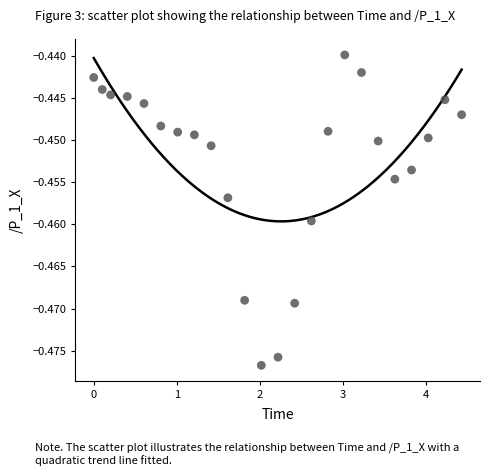

How many data points are displayed?

24